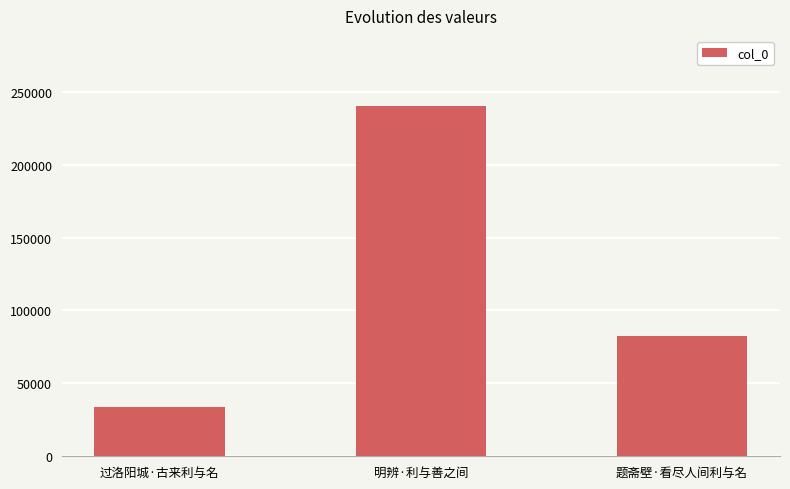

What position from the right is 过洛阳城·古来利与名?

3